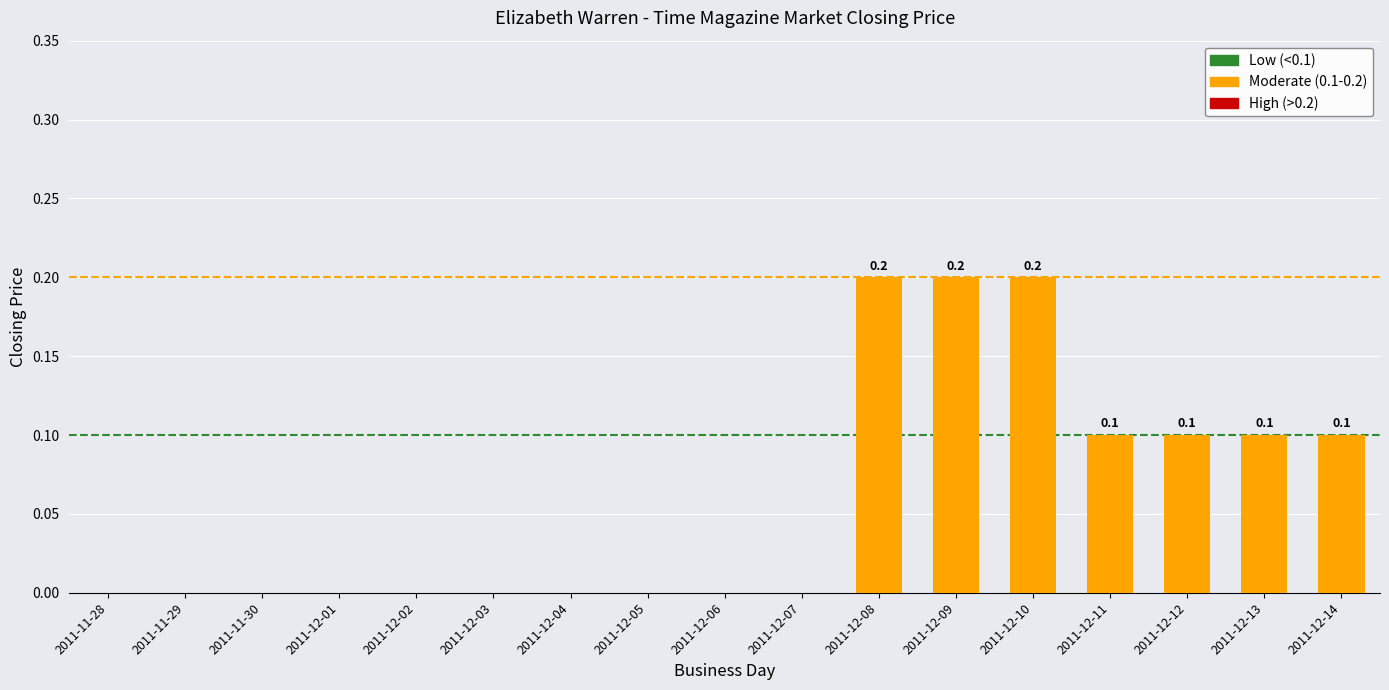

The value at 2011-12-01 is 0.1. True or false?

False